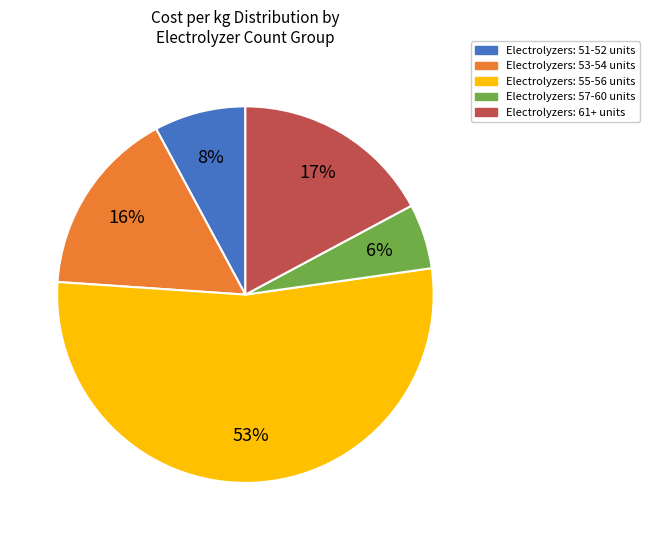

Is there a majority slice in this chart?

Yes